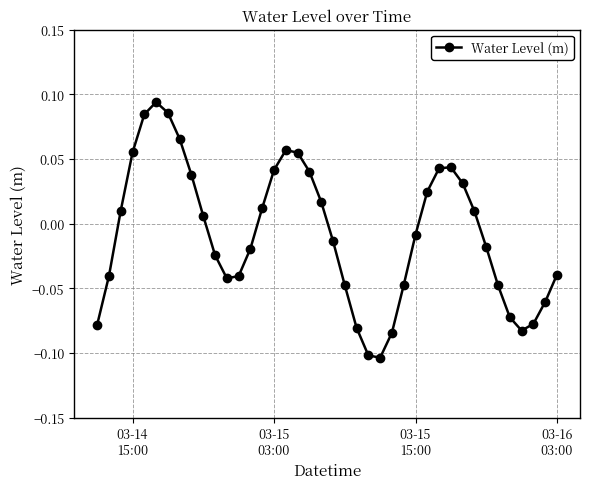

True or false: there are more than 0 points higher than both neighbors.

True